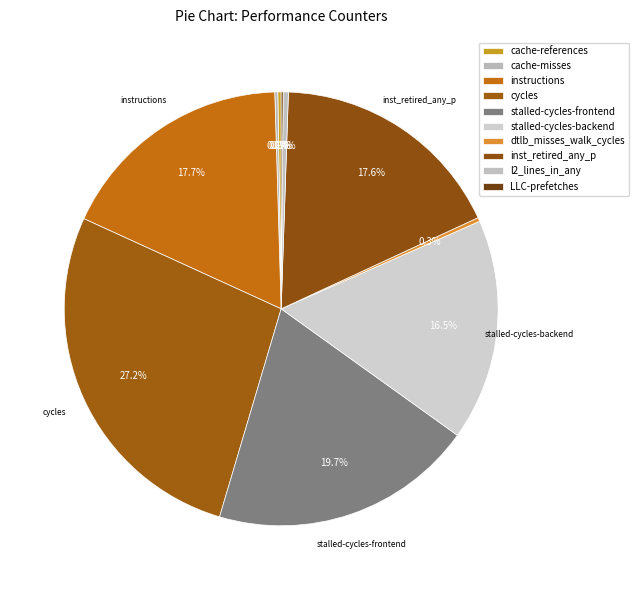

Is the sum of instructions and inst_retired_any_p greater than half?

No